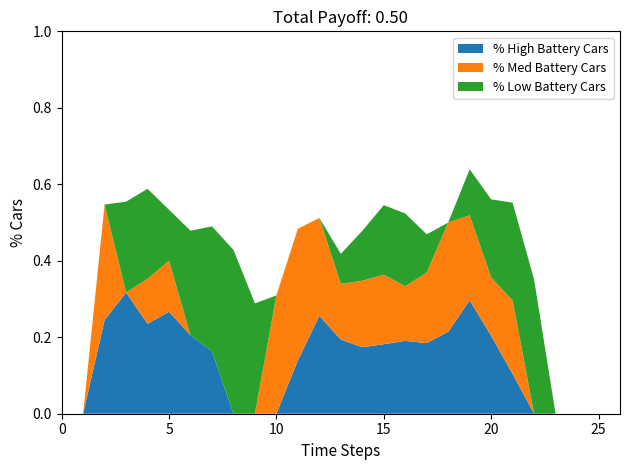

True or false: % High Battery Cars has a value of 0.3 at 20.

False